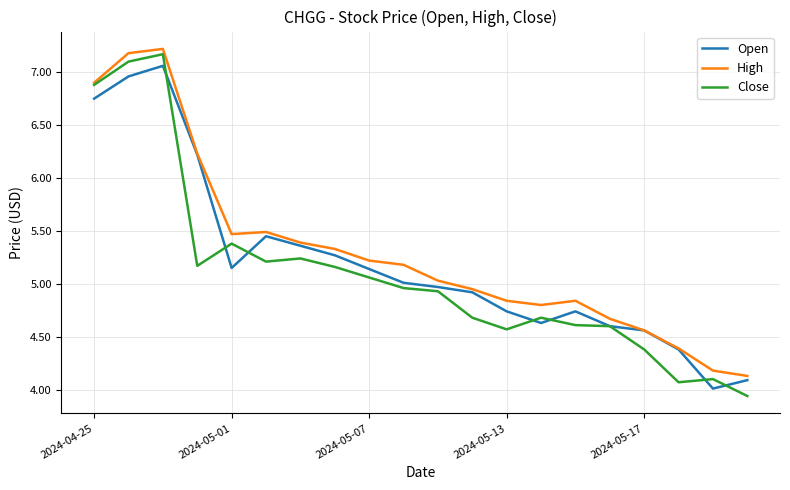

Which series has the widest spread of values?

Close